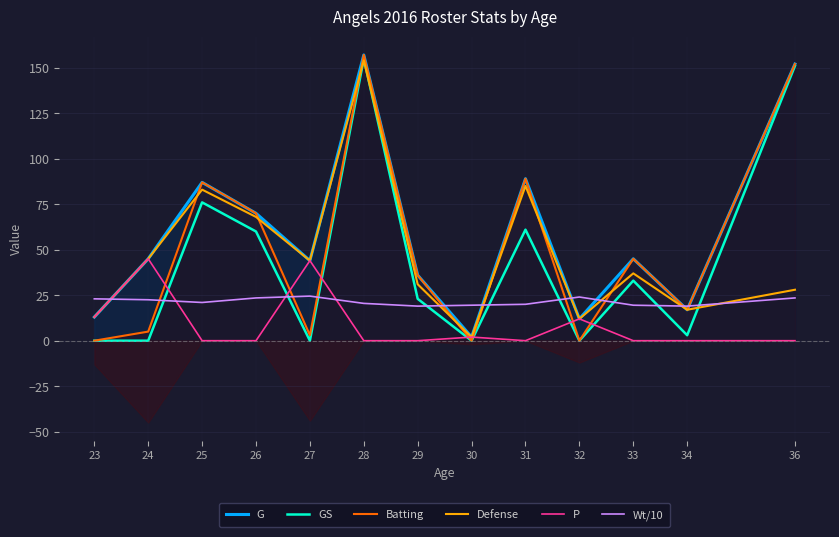

Rank the categories by Defense value from lowest to highest.

30, 32, 23, 34, 36, 29, 33, 27, 24, 26, 25, 31, 28